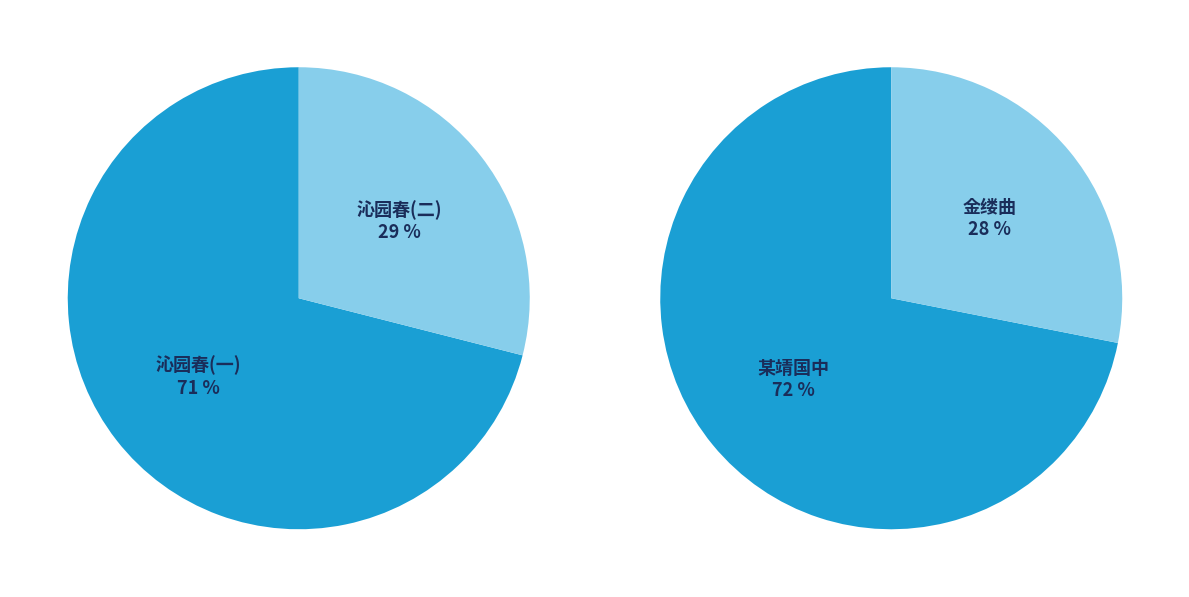

To the nearest percent, what is the average slice percentage?

50%